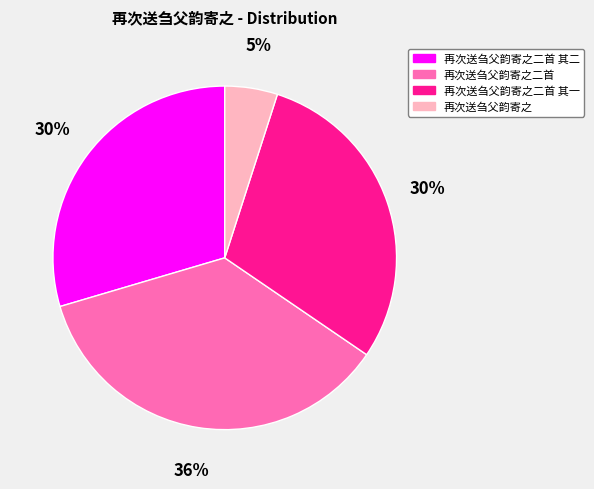

Which slice is the largest?

再次送刍父韵寄之二首